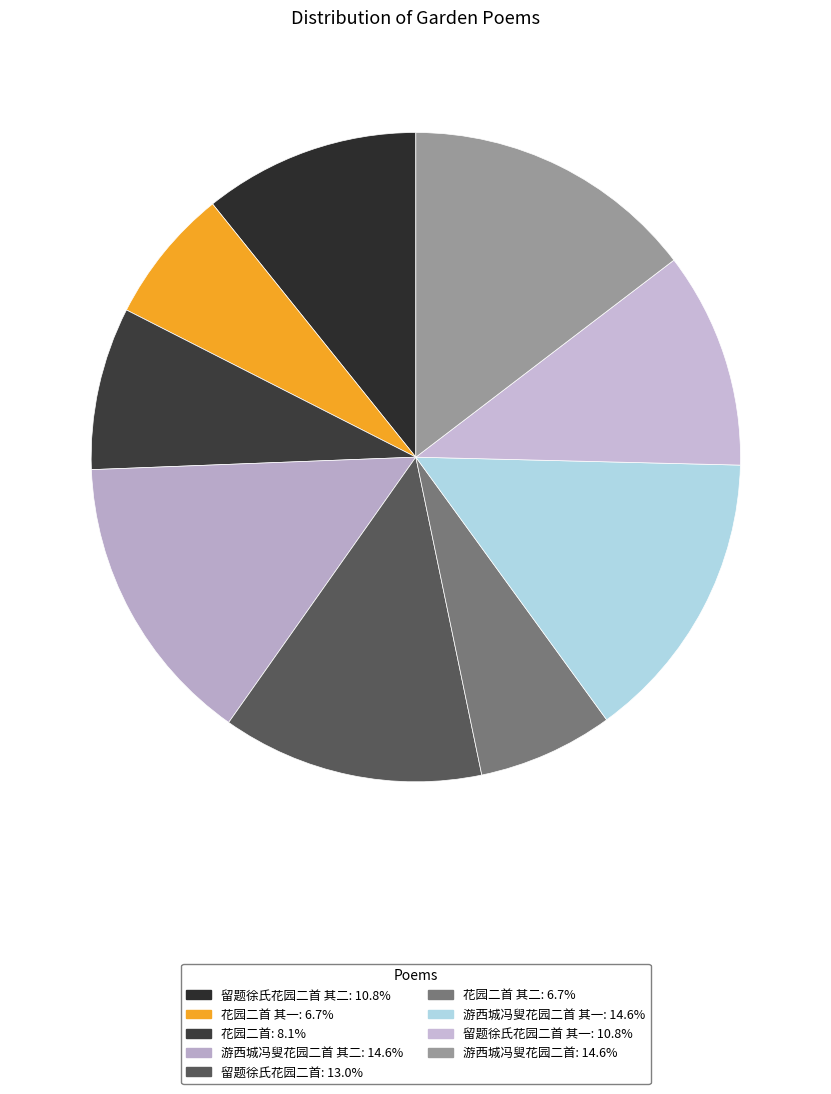

Count the number of slices in the pie.

9